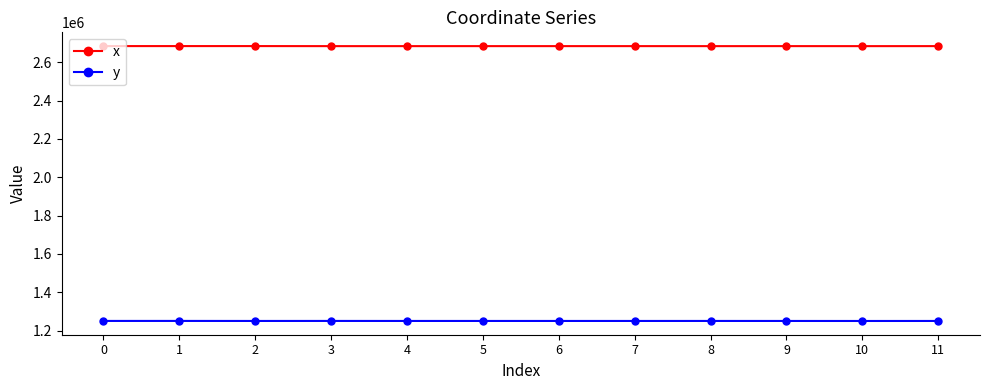

The x series shows 635629.3 at 10. True or false?

False